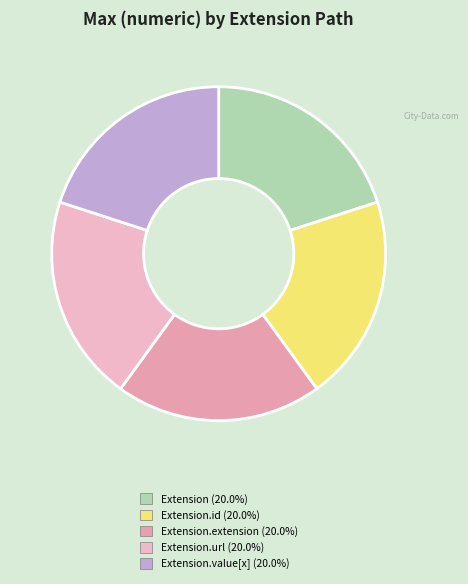

How many slices are in this pie chart?

5